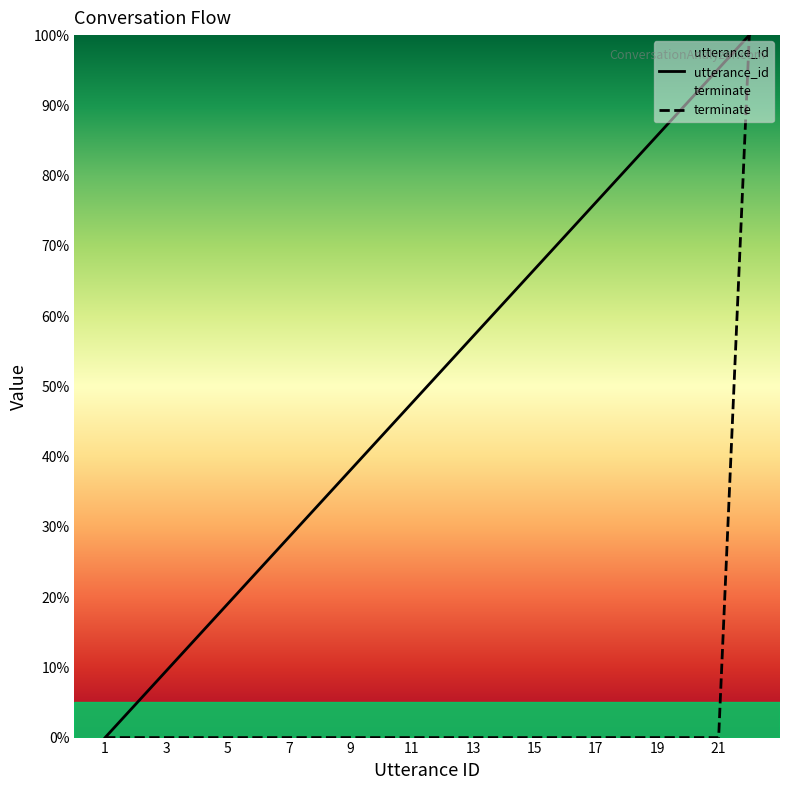

Which series has the widest spread of values?

utterance_id